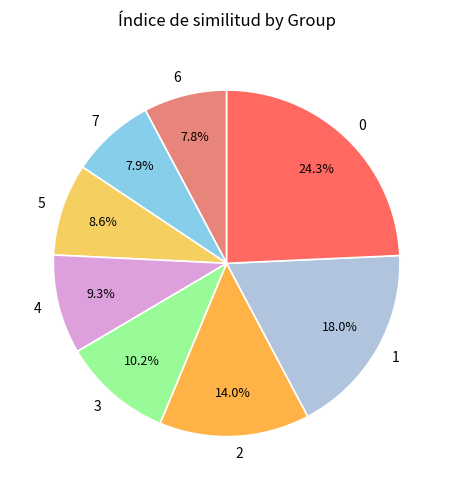

What portion of the pie excludes 5?

91.4%